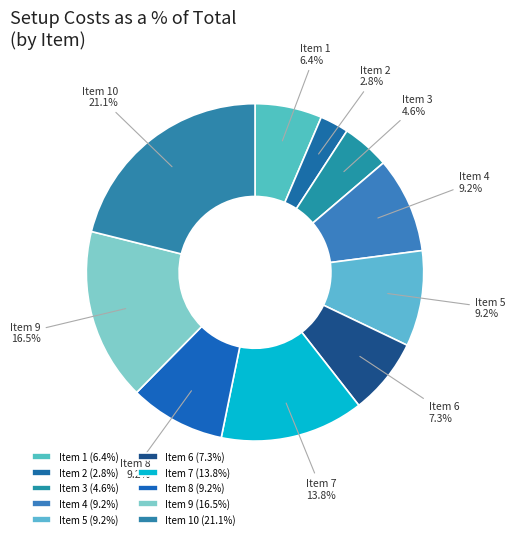

Is there any slice that represents more than half of the pie?

No